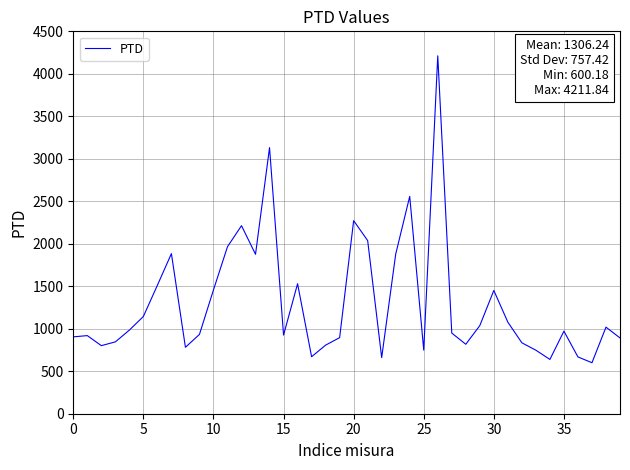

What is the difference between the maximum and minimum values?

3611.7